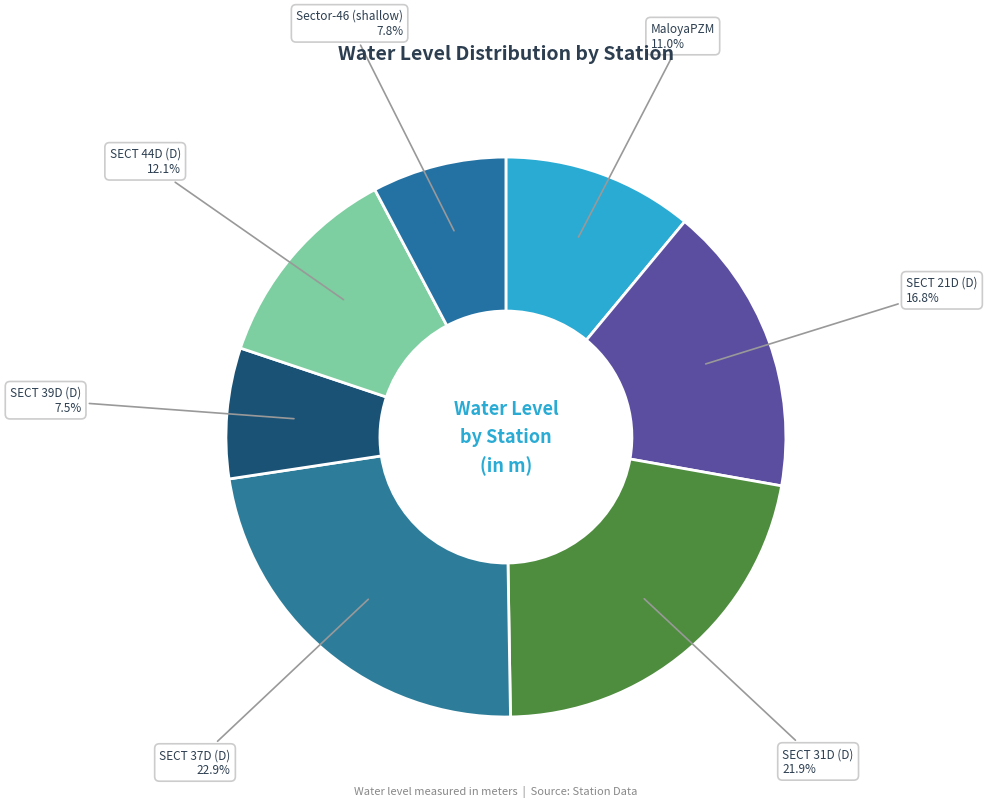

Do MaloyaPZM and SECT 44D (D) together represent more than half of the pie?

No